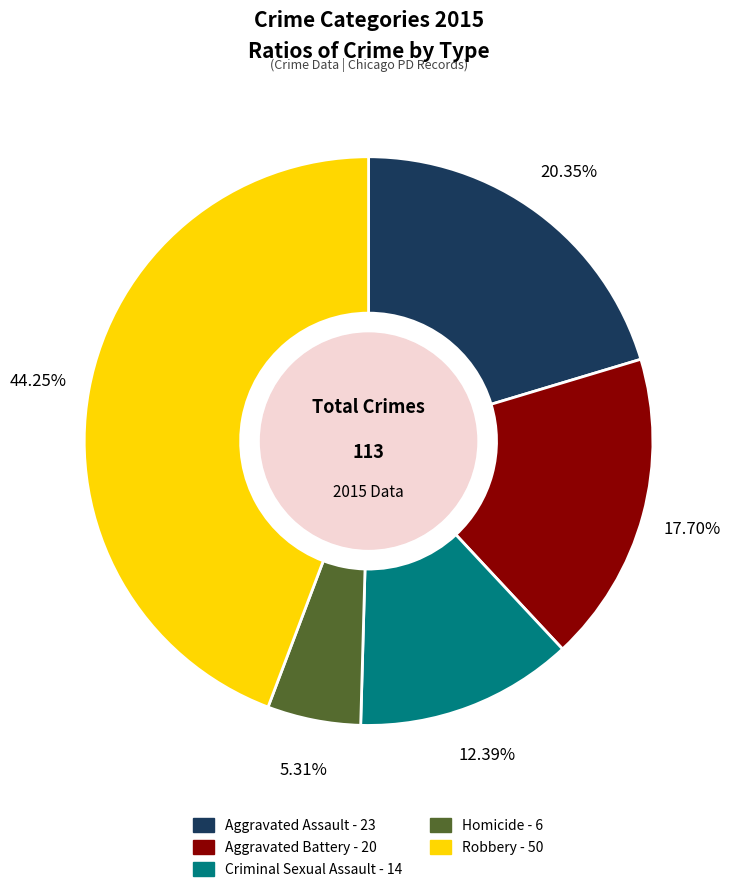

How many slices are in this pie chart?

5